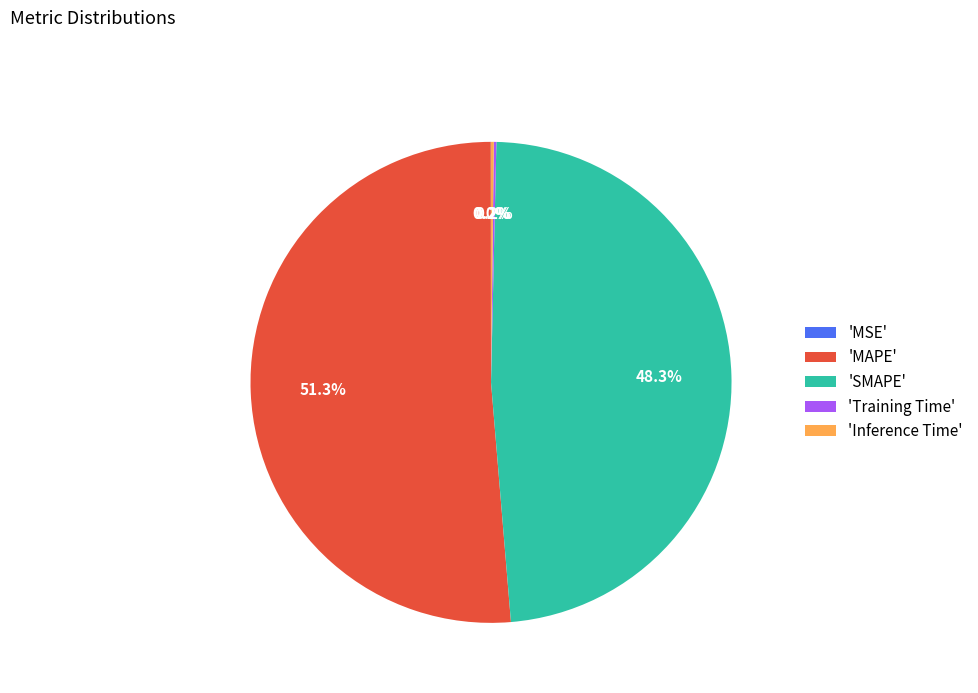

Which category accounts for the majority?

'MAPE'